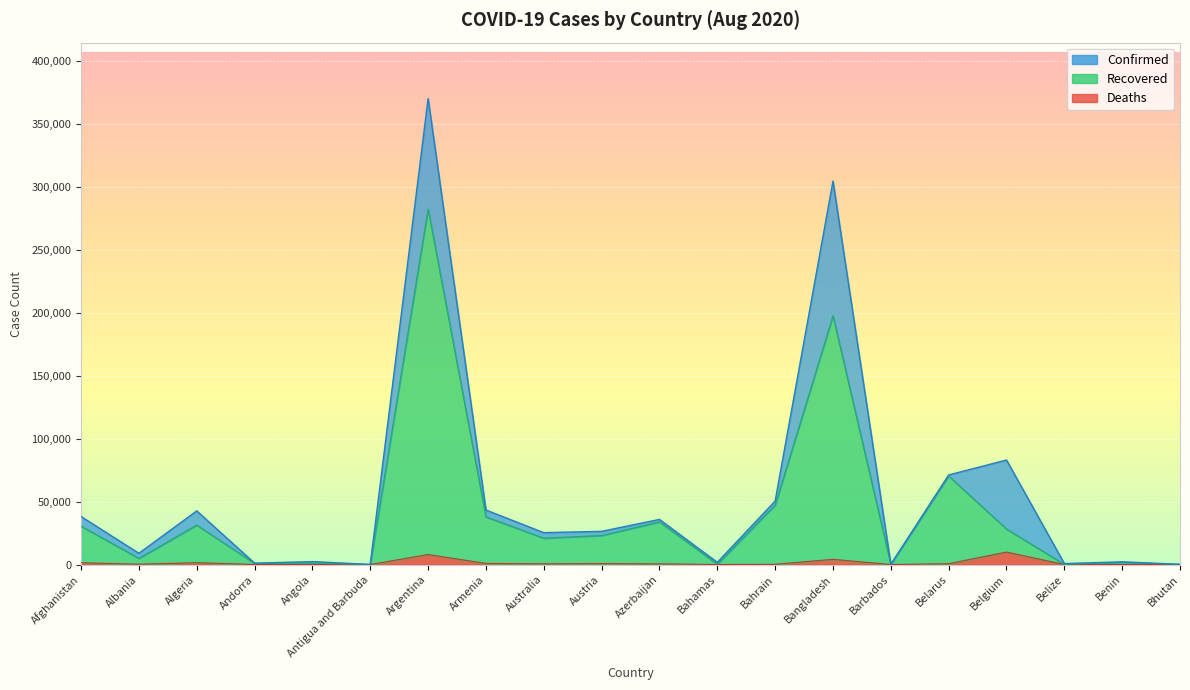

At which category does Deaths reach its first local valley?

Albania